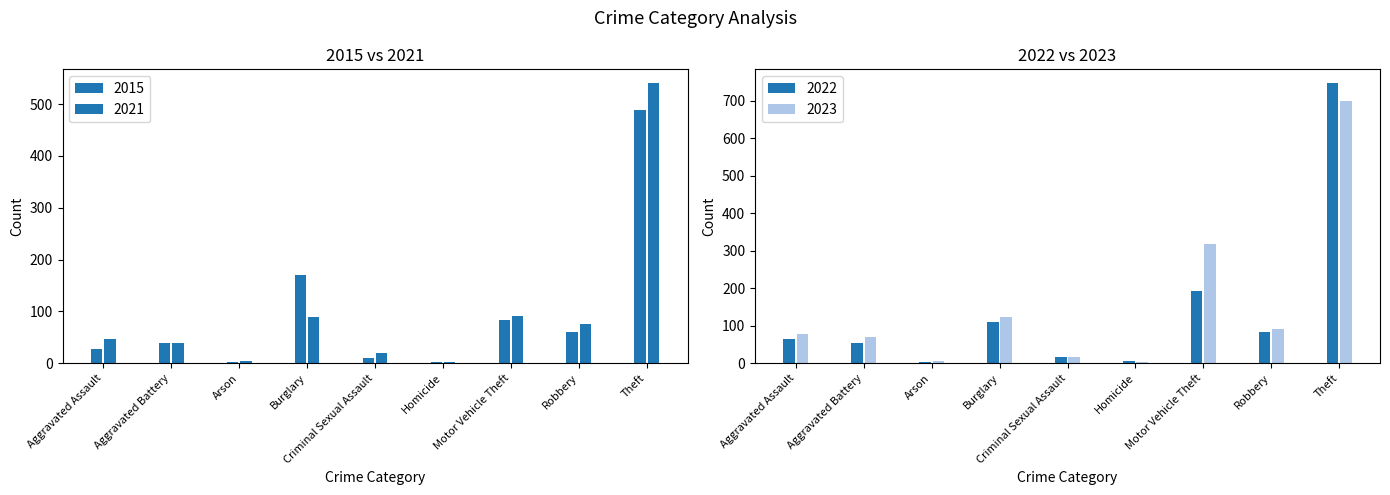

True or false: 2020 has a value of 24 at Criminal Sexual Assault.

False